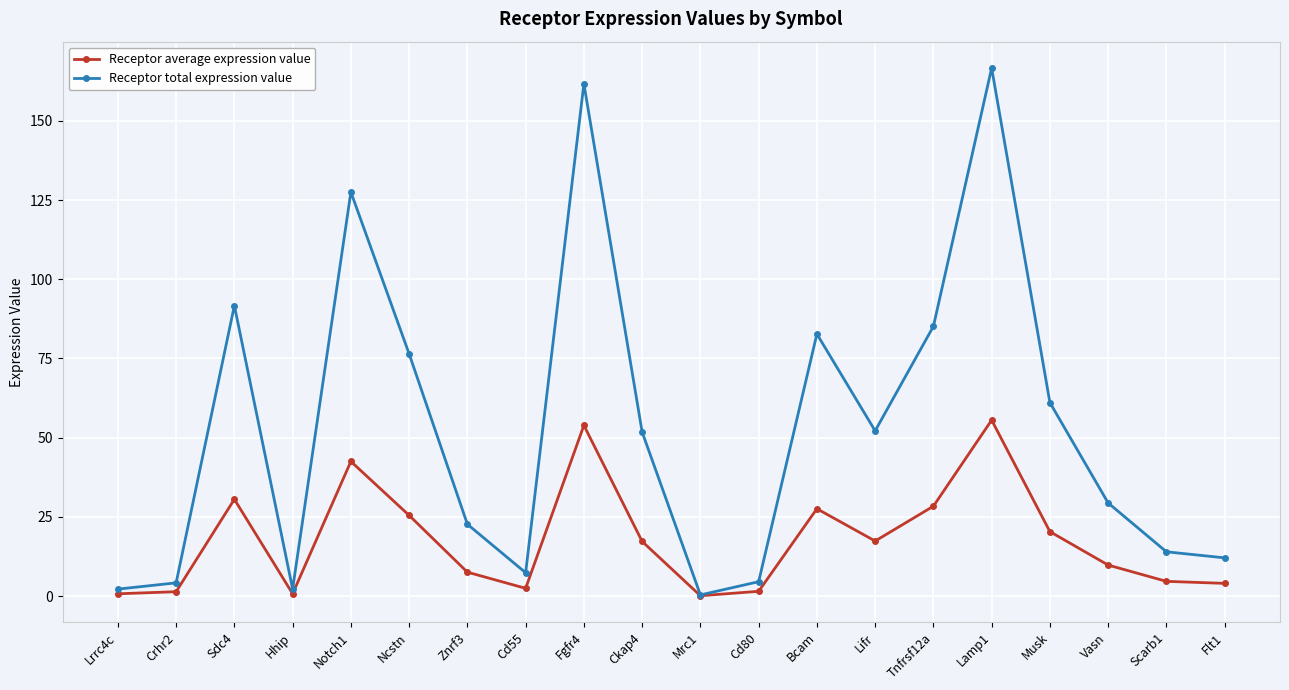

True or false: Receptor total expression value has more than 2 points higher than both neighbors.

True